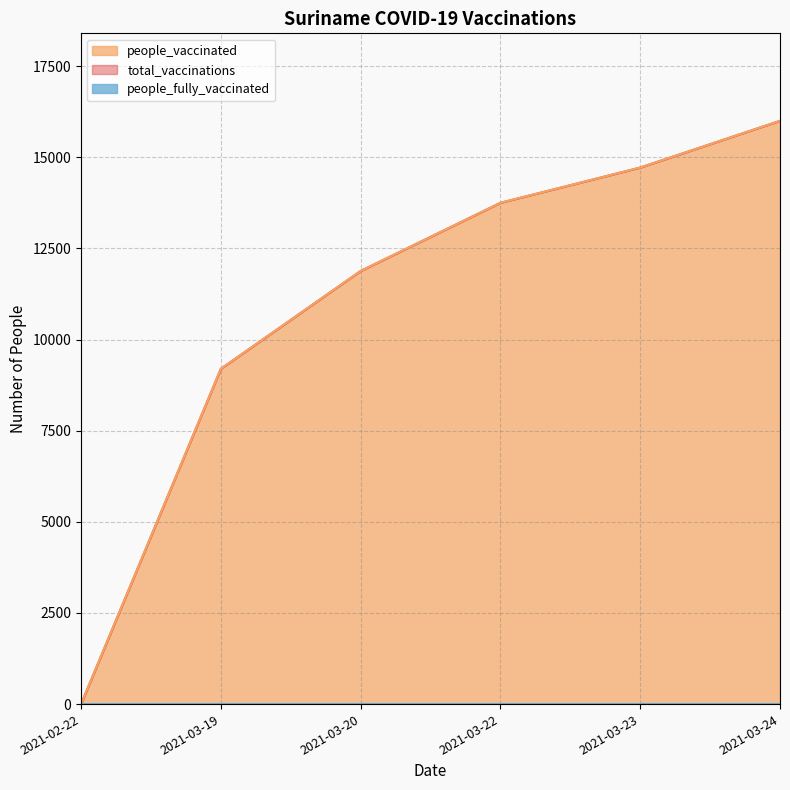

Between 2021-02-22 and 2021-03-24, which is larger?

2021-03-24